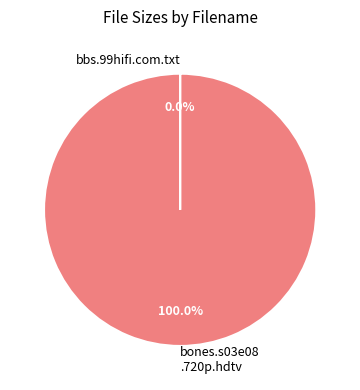

Which slice is the largest?

bones.s03e08 .720p.hdtv